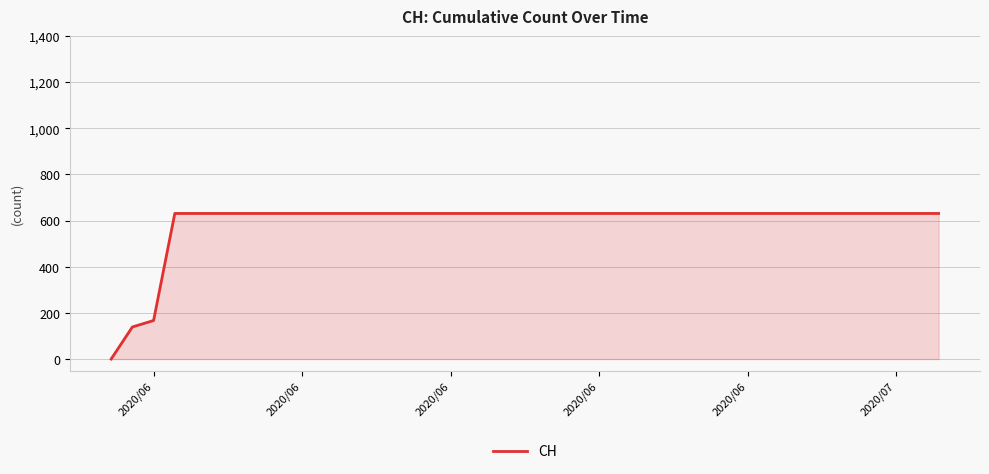

What is the greatest value displayed?

631